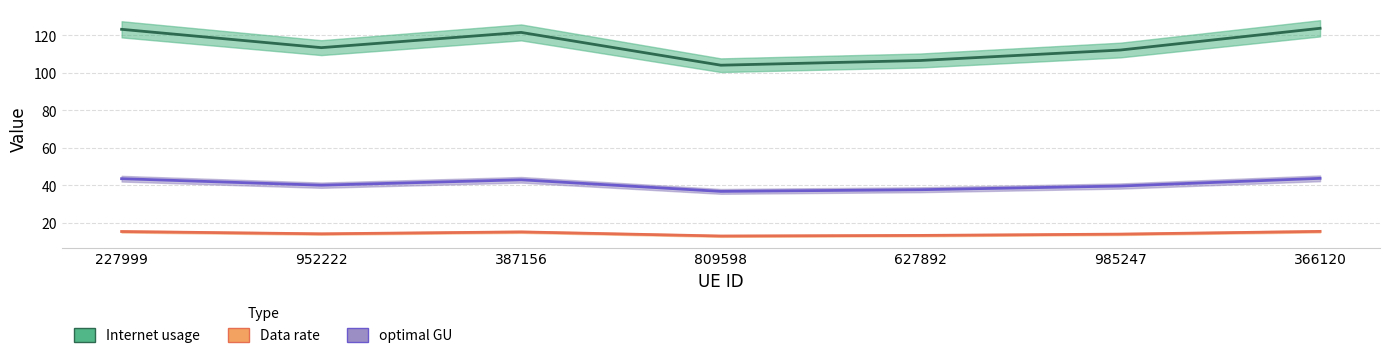

True or false: Internet usage has a value of 35.7 at 985247.

False